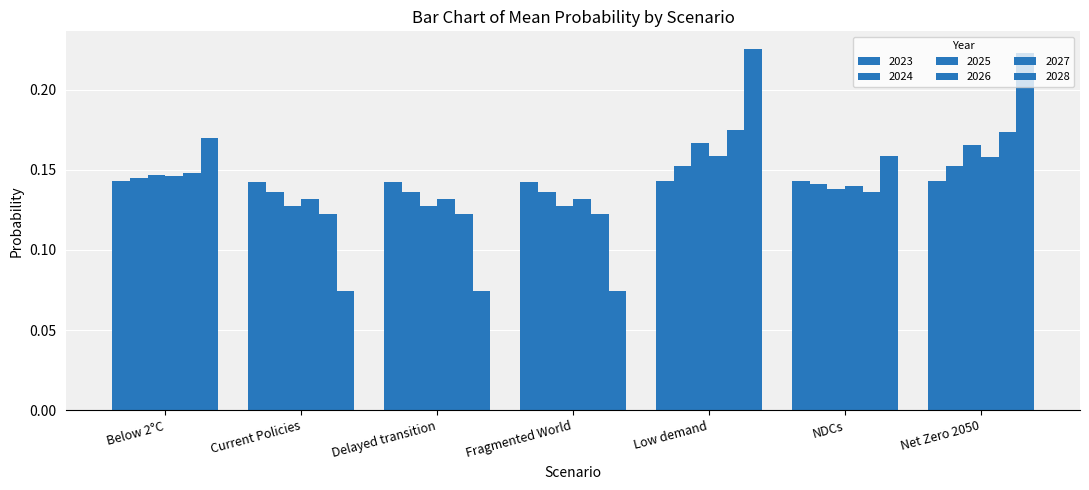

Rank the series by their maximum value, from lowest to highest.

2023, 2024, 2026, 2025, 2027, 2028